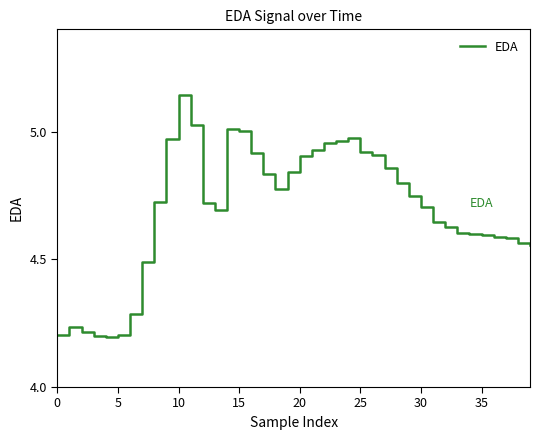

What is the difference between the maximum and minimum values?

0.9